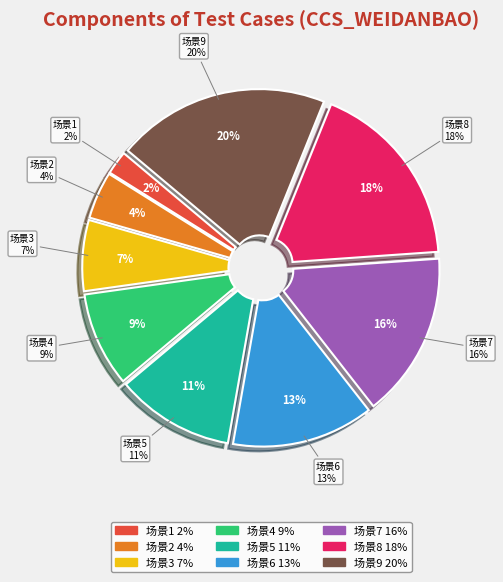

Does 场景1-微担保公司授信 represent more than half of the total?

No